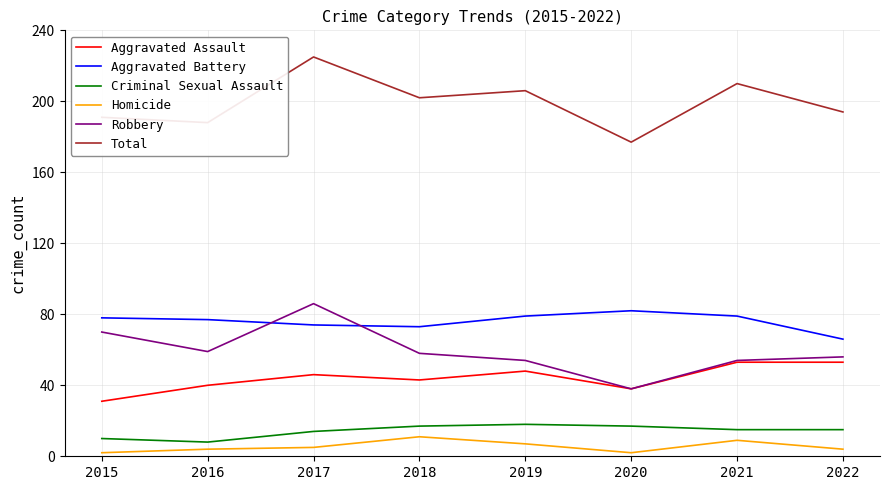

What is the spread (max minus min) of values at 2017?

220